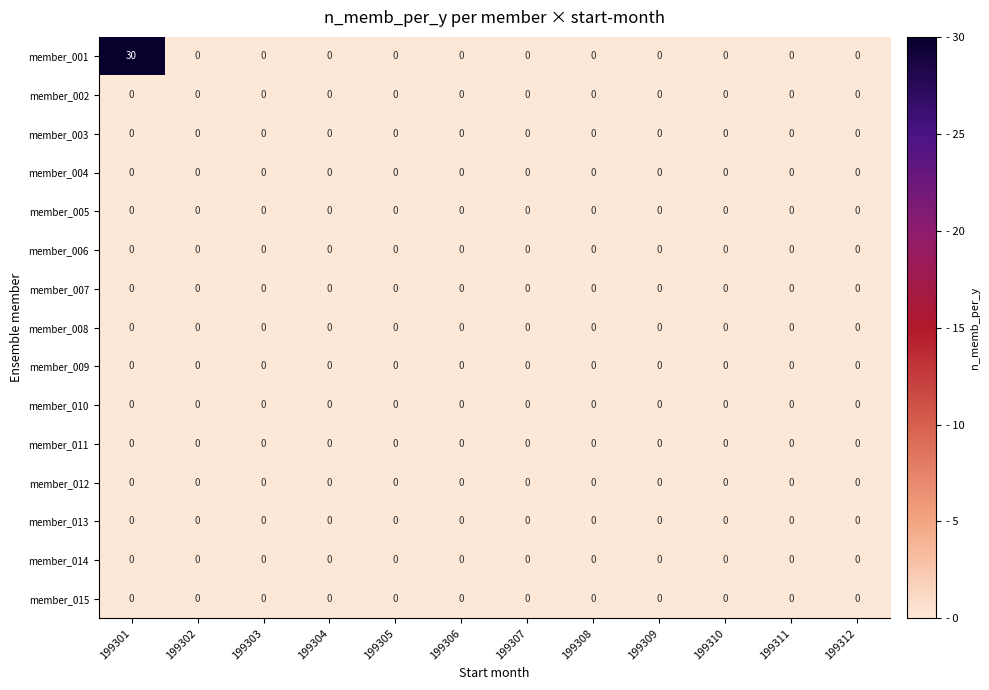

Which series has the widest spread of values?

member_001